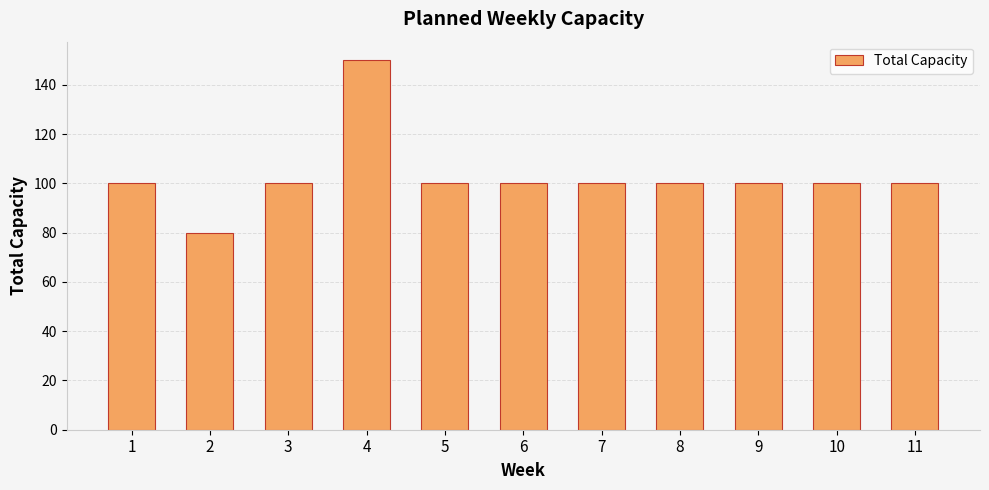

Does the chart contain any negative values?

No